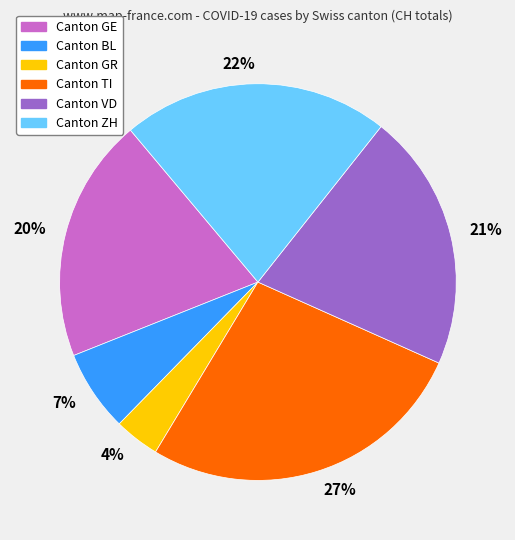

Is there any slice that represents more than half of the pie?

No